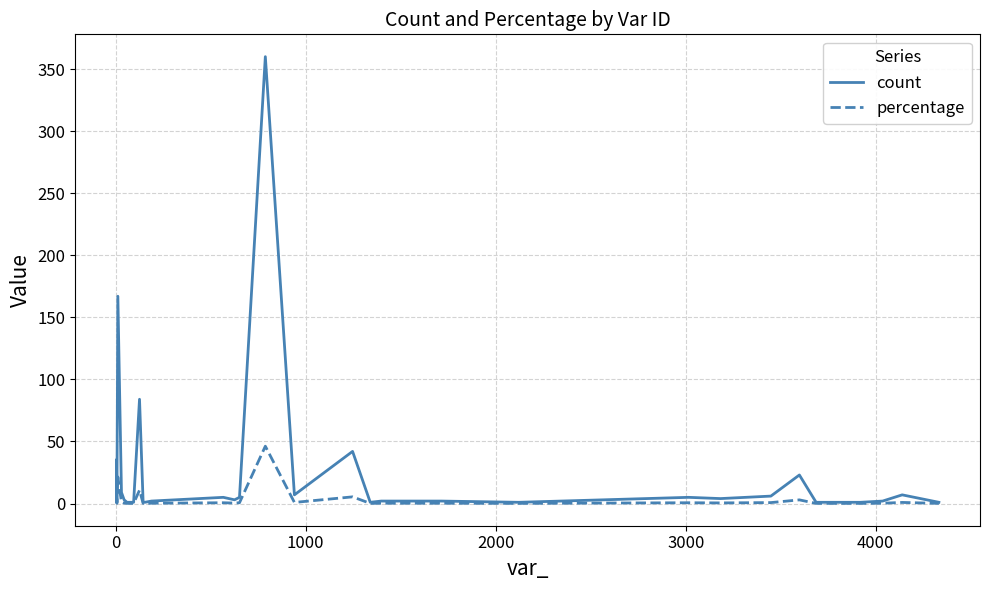

What is the highest value of the percentage series?

46.2